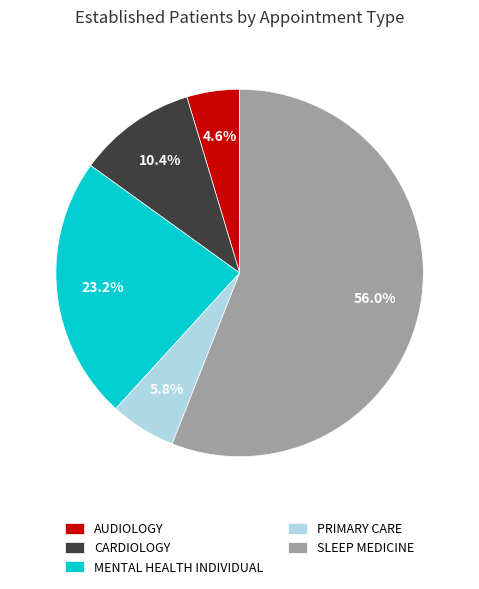

Does any single category account for the majority?

Yes